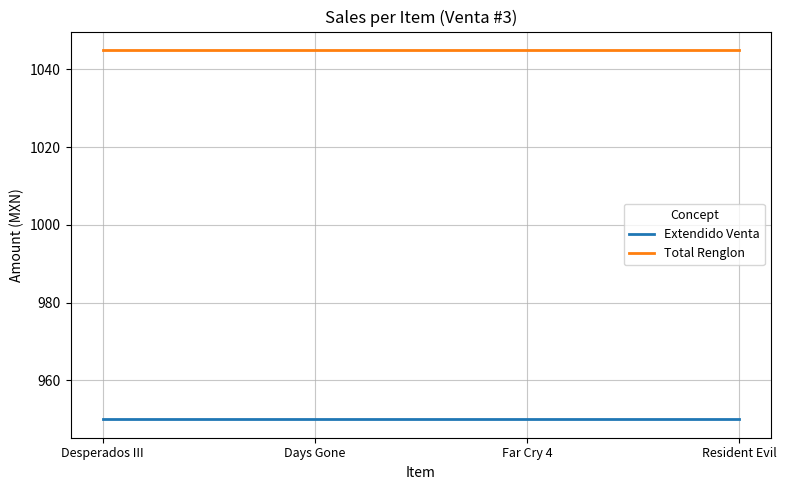

Which series has the largest total across all categories?

Total Renglon